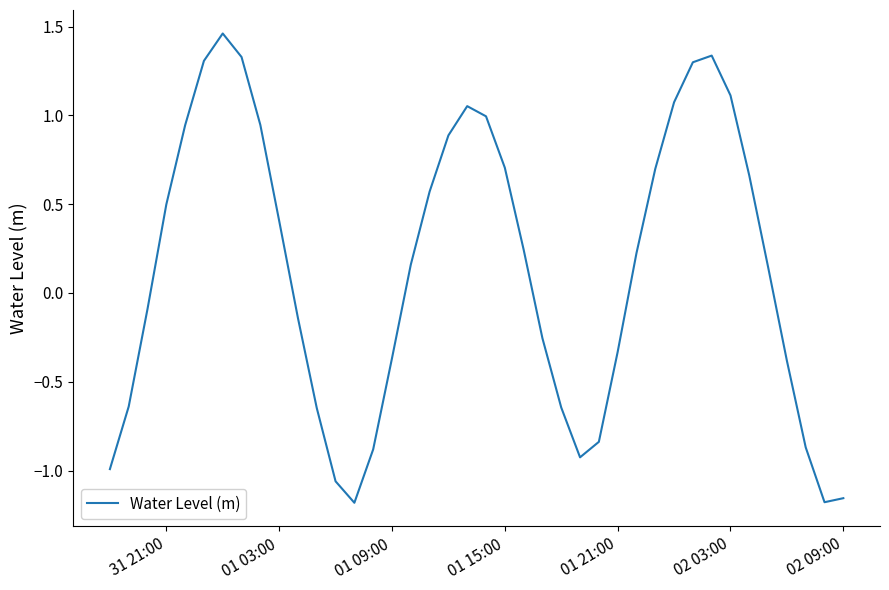

What is the greatest value displayed?

1.5